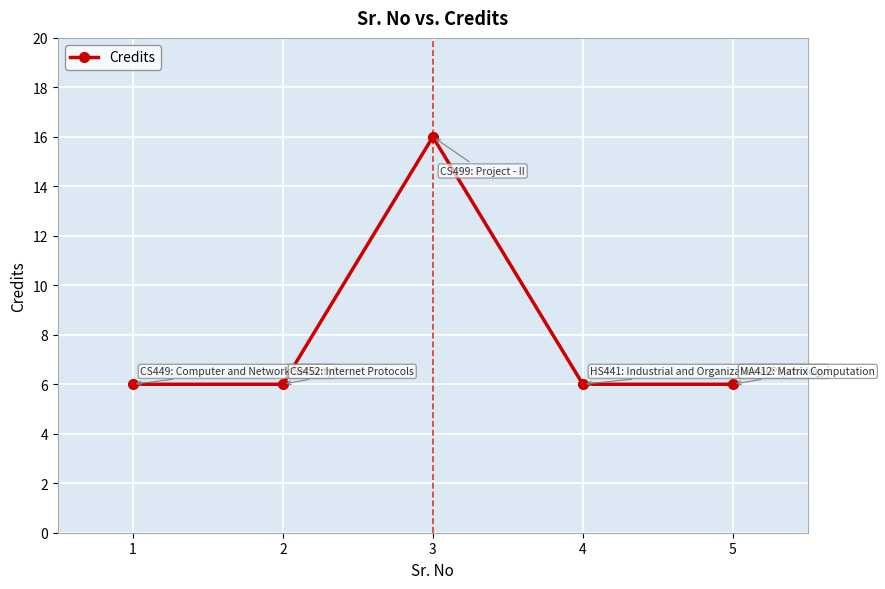

Reading left to right, what are all the values shown in this chart?

1=6	2=6	3=16	4=6	5=6